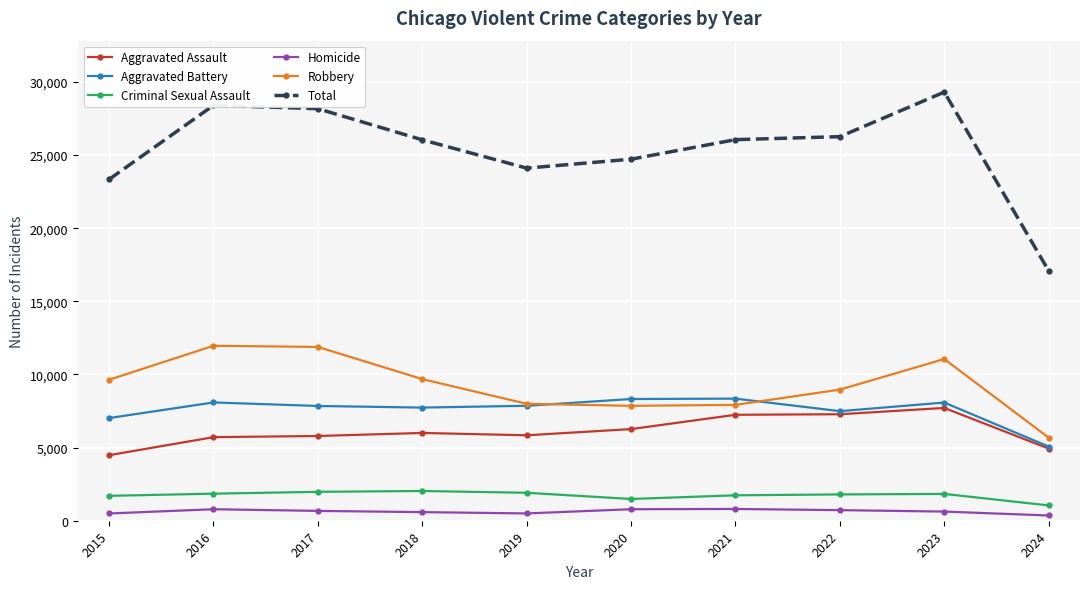

Which series has the largest range (max minus min)?

Total